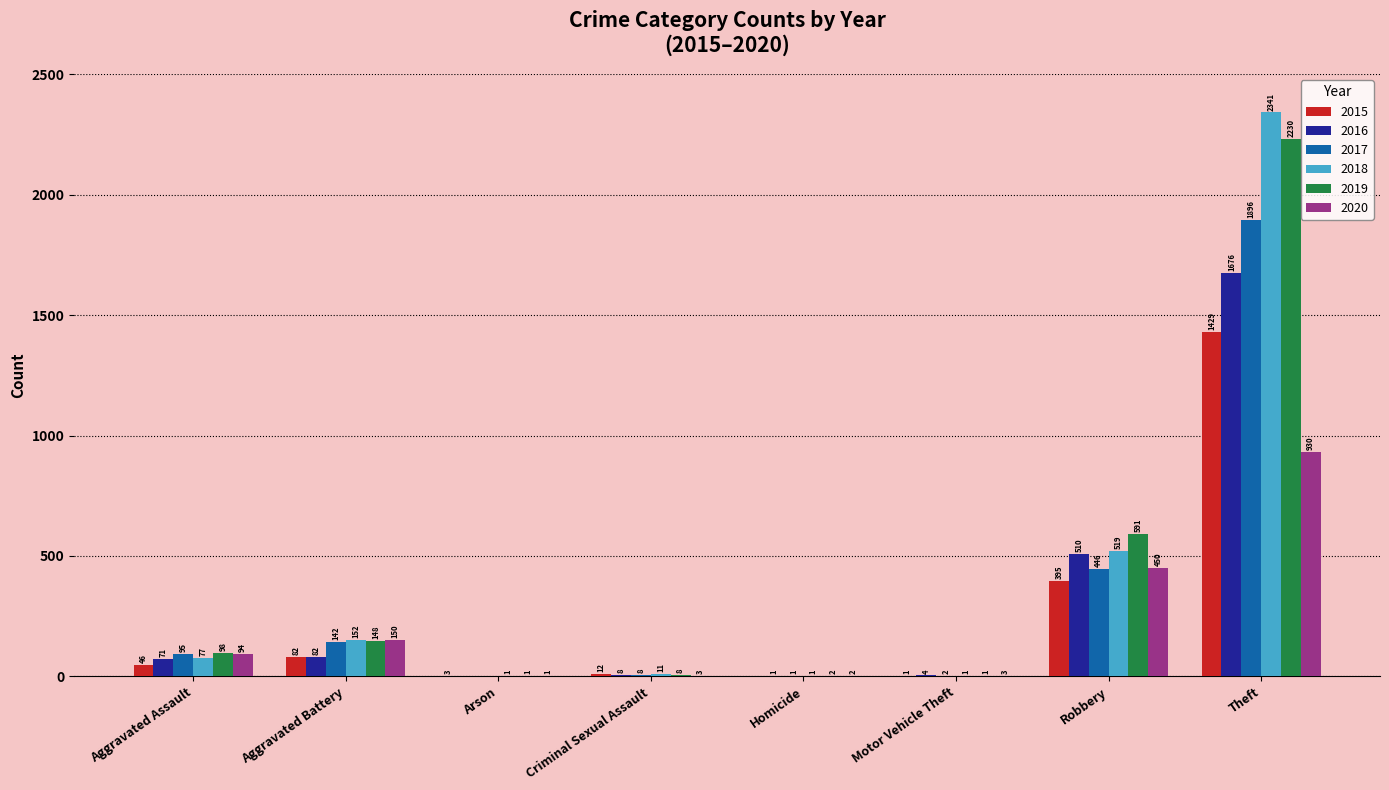

What is the highest value of the 2020 series?

930